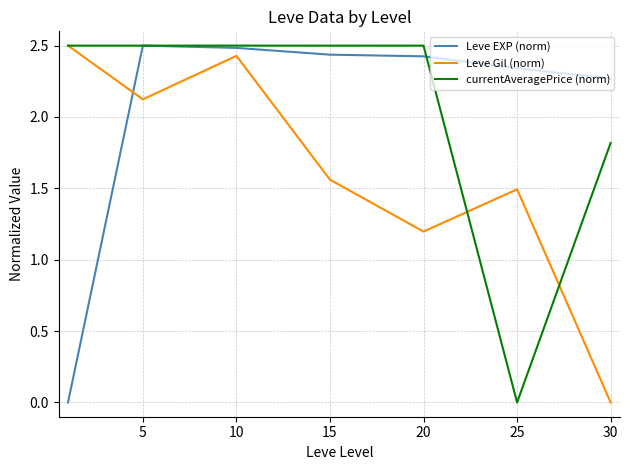

What is the maximum value for Leve EXP (norm)?

2.5